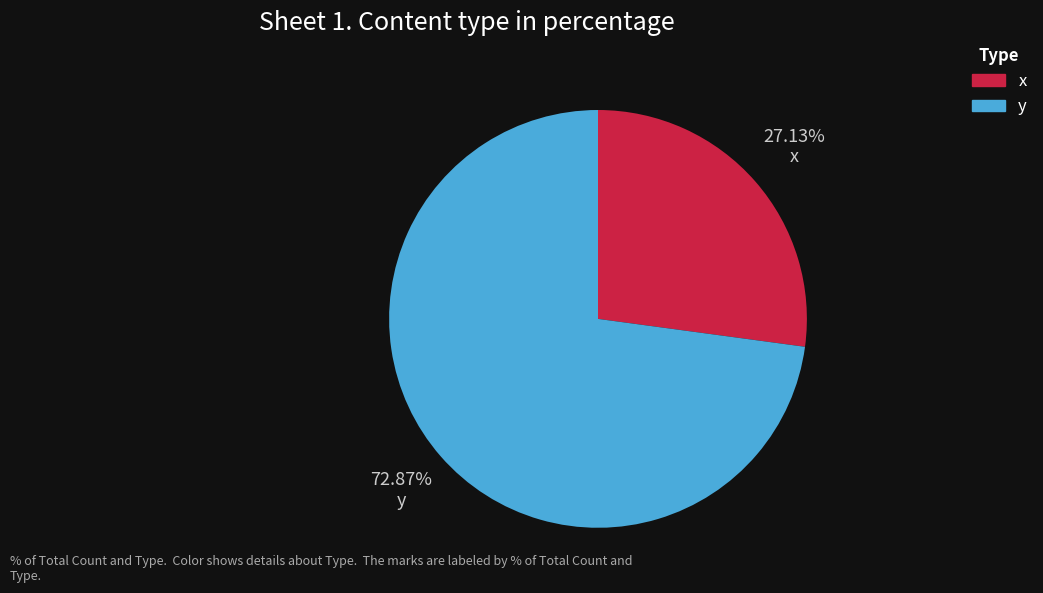

True or false: x accounts for 22% of the total.

False